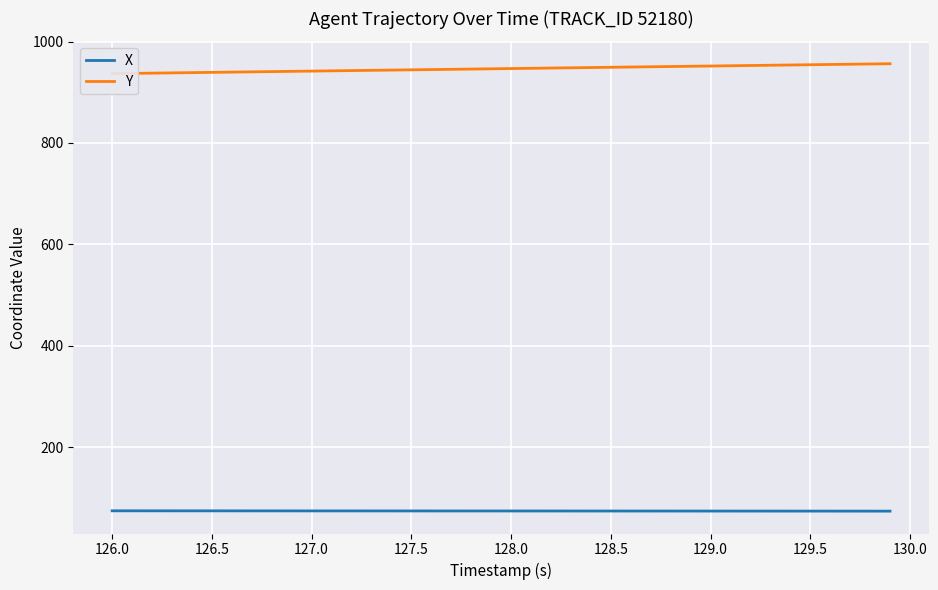

Which series has the widest spread of values?

Y